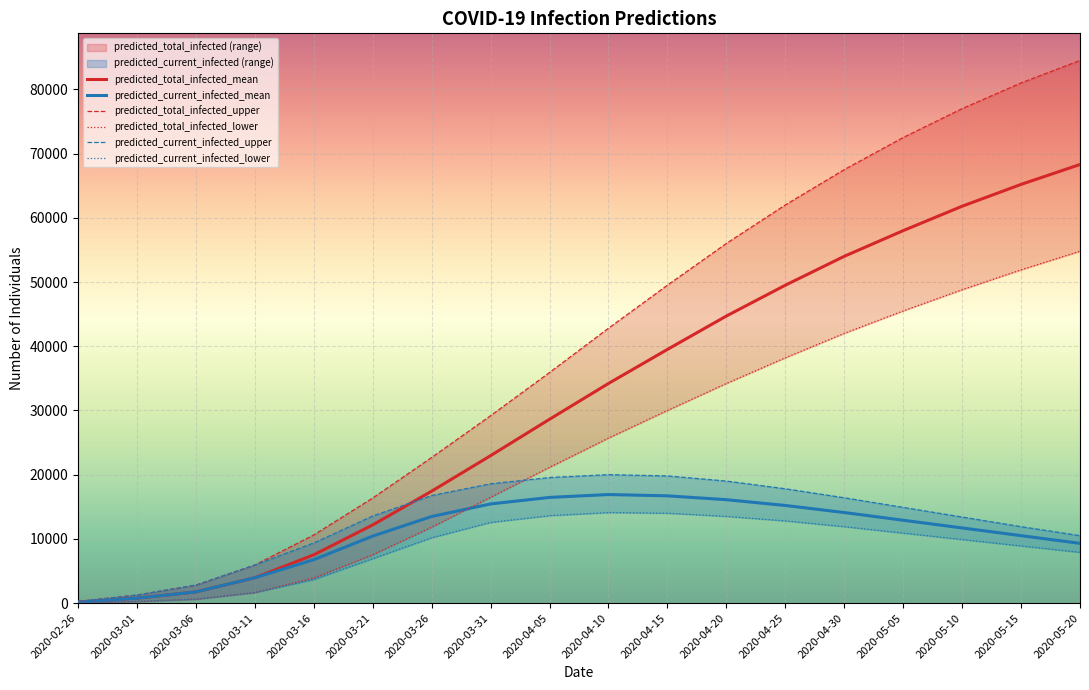

Which category has the lowest value across all series?

2020-02-26